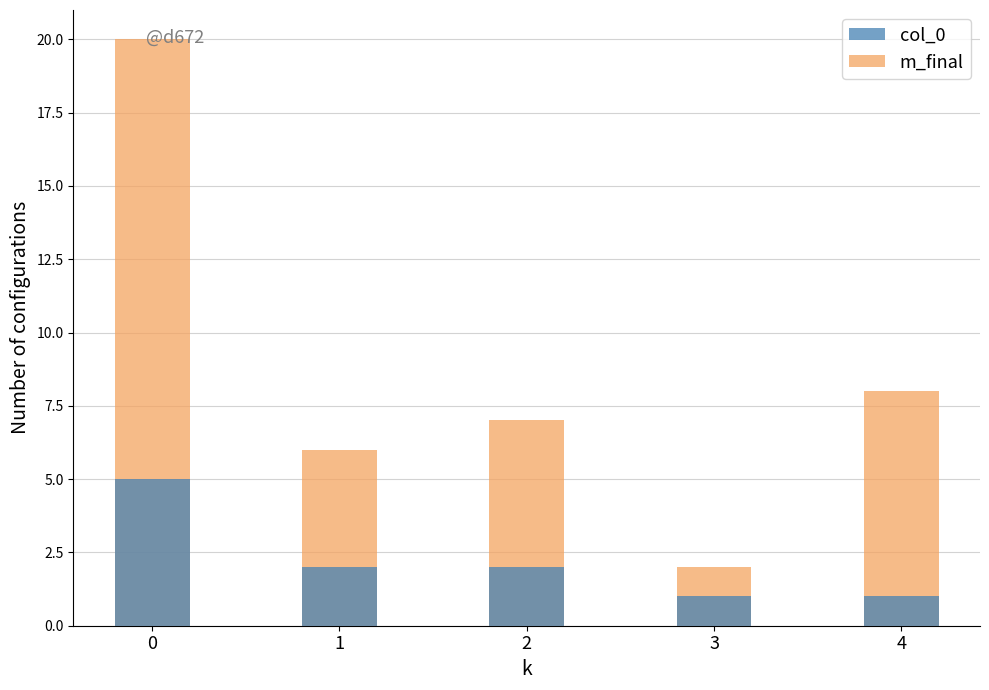

What is the difference between the maximum and second lowest values in the m_final series?

14